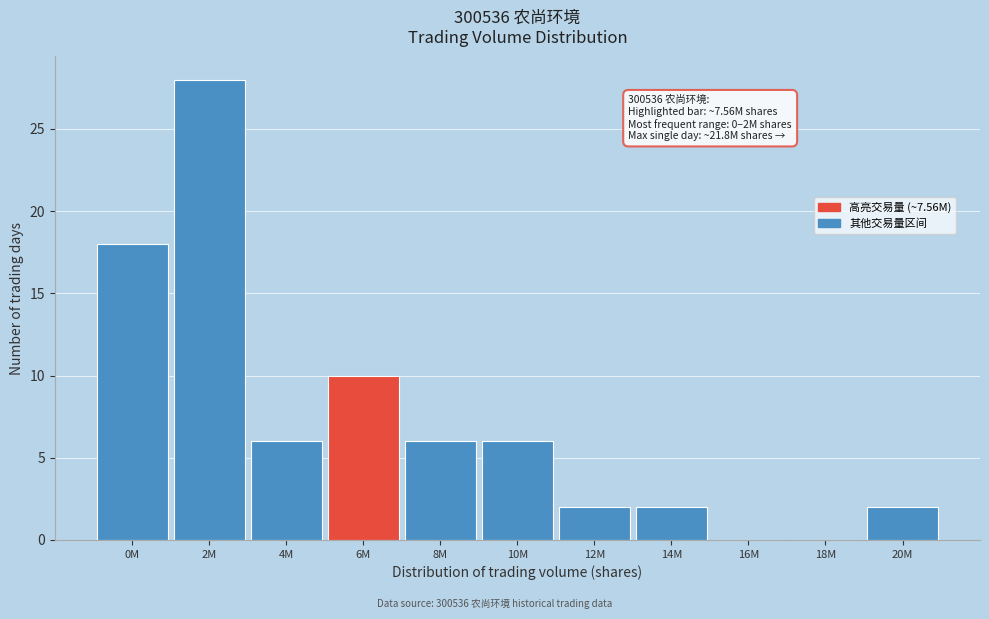

Reading left to right, extract all data points from this chart.

0M=18	2M=28	4M=6	6M=10	8M=6	10M=6	12M=2	14M=2	16M=0	18M=0	20M=2